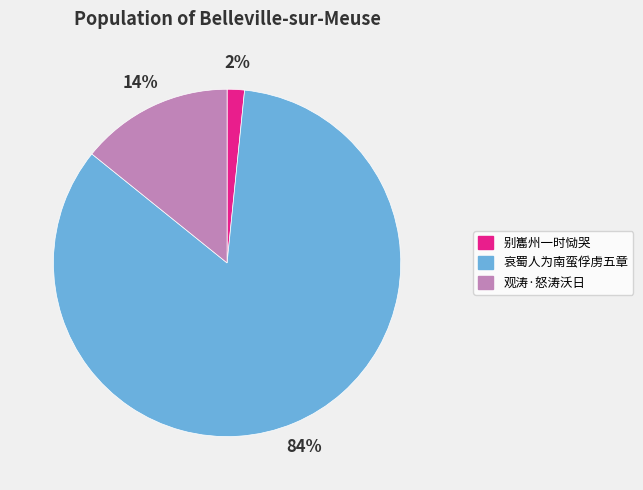

Does any single category account for the majority?

Yes